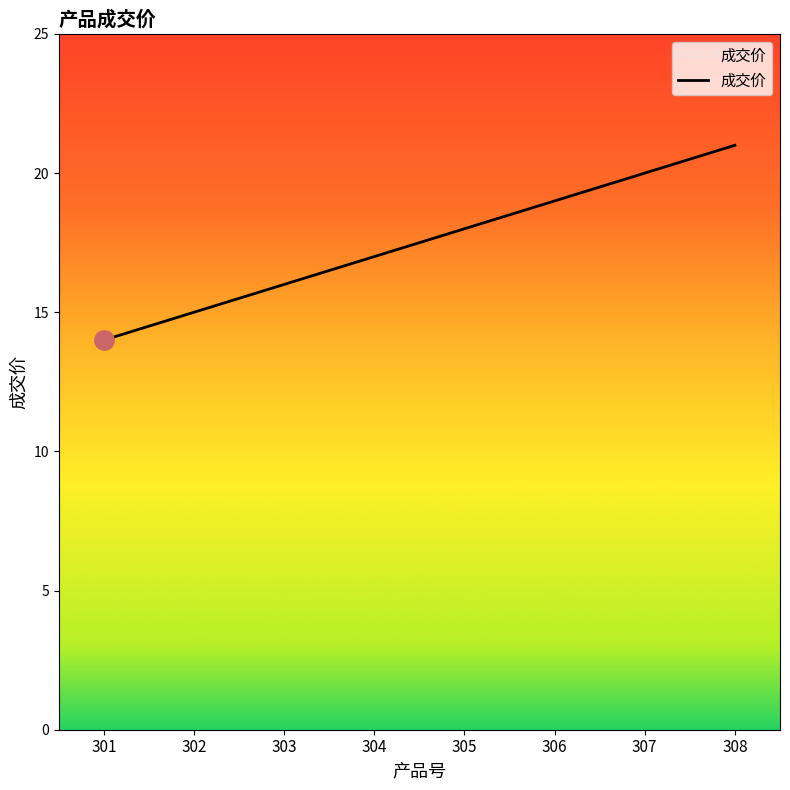

What is the difference between the values at 302 and 306?

4